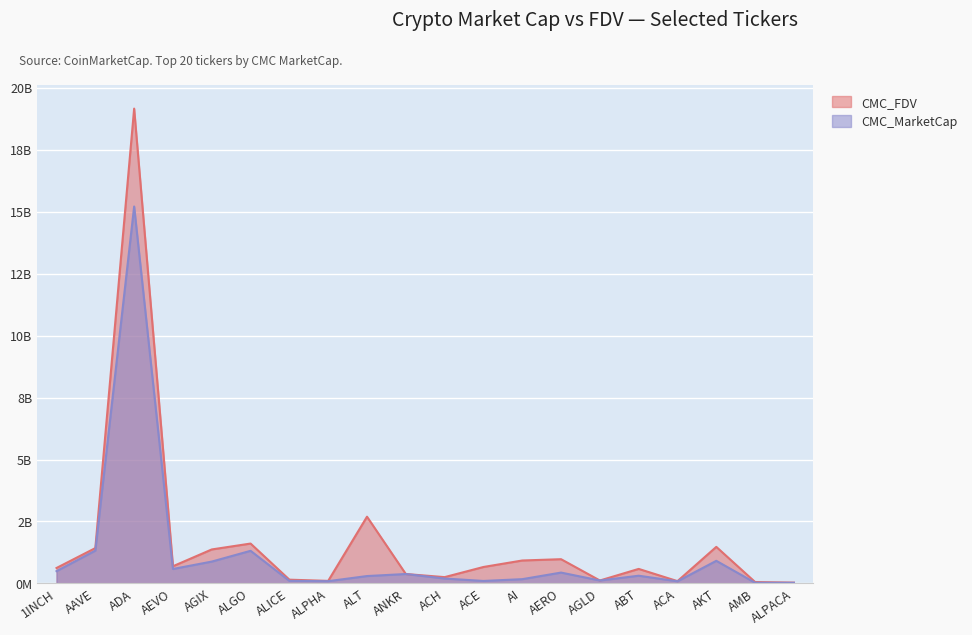

Which series has the largest total across all categories?

CMC_FDV